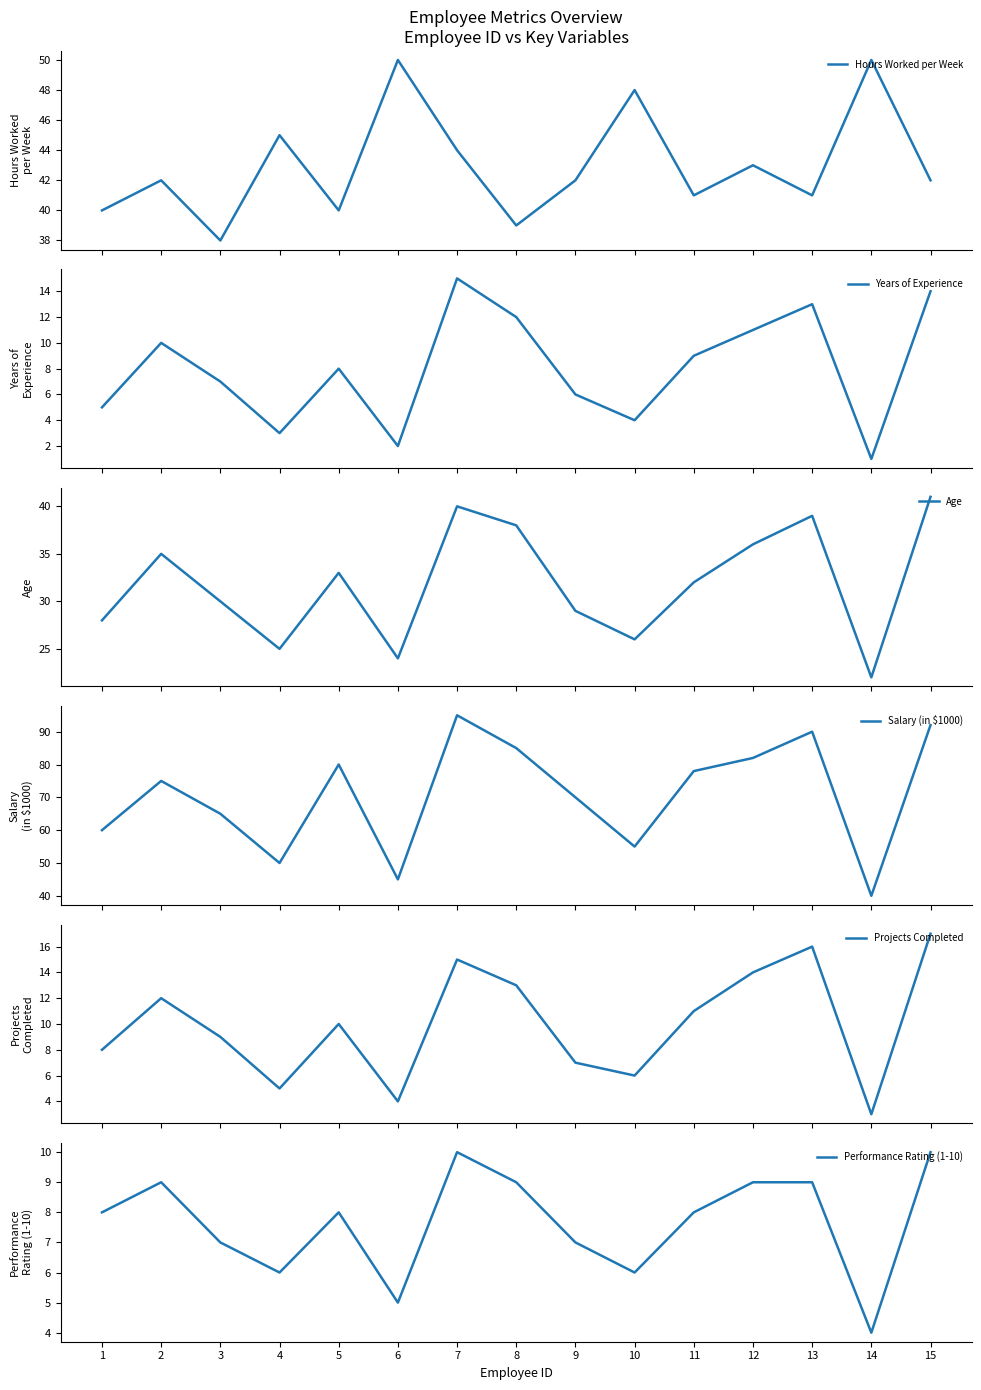

How many data points in Years of Experience are less than 8?

7